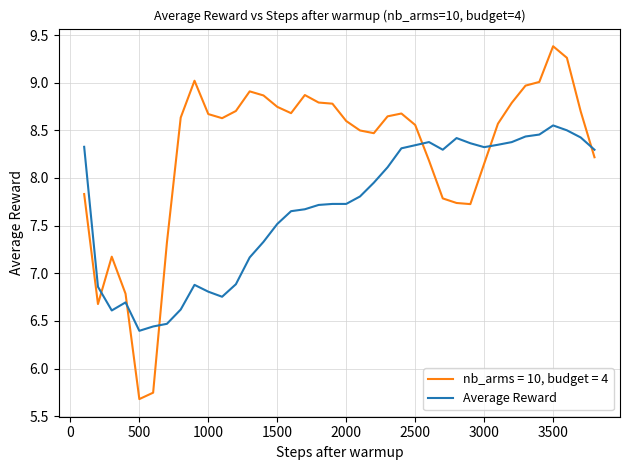

Which series has the widest spread of values?

nb_arms = 10, budget = 4